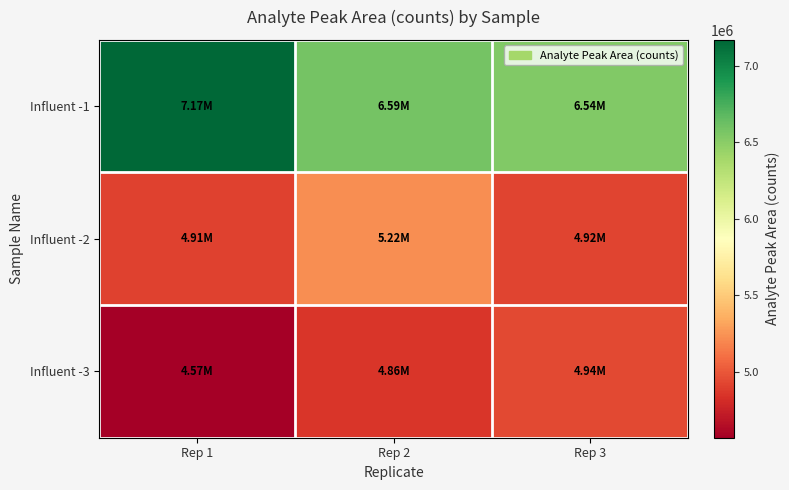

Reading left to right, list all the values displayed in this chart.

Influent -1: Rep 1=7170000	Rep 2=6590000	Rep 3=6540000
Influent -2: Rep 1=4910000	Rep 2=5220000	Rep 3=4920000
Influent -3: Rep 1=4570000	Rep 2=4860000	Rep 3=4940000